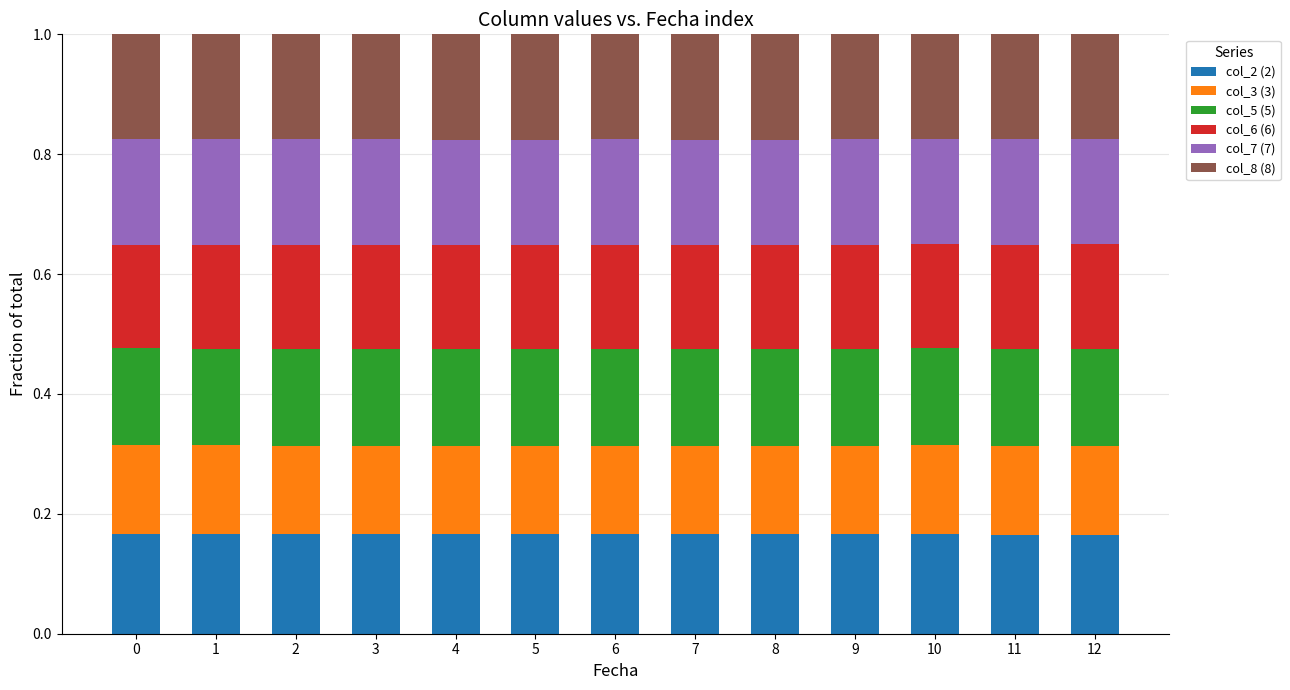

What are all the series names shown in the legend?

col_2 (2), col_3 (3), col_5 (5), col_6 (6), col_7 (7), col_8 (8)